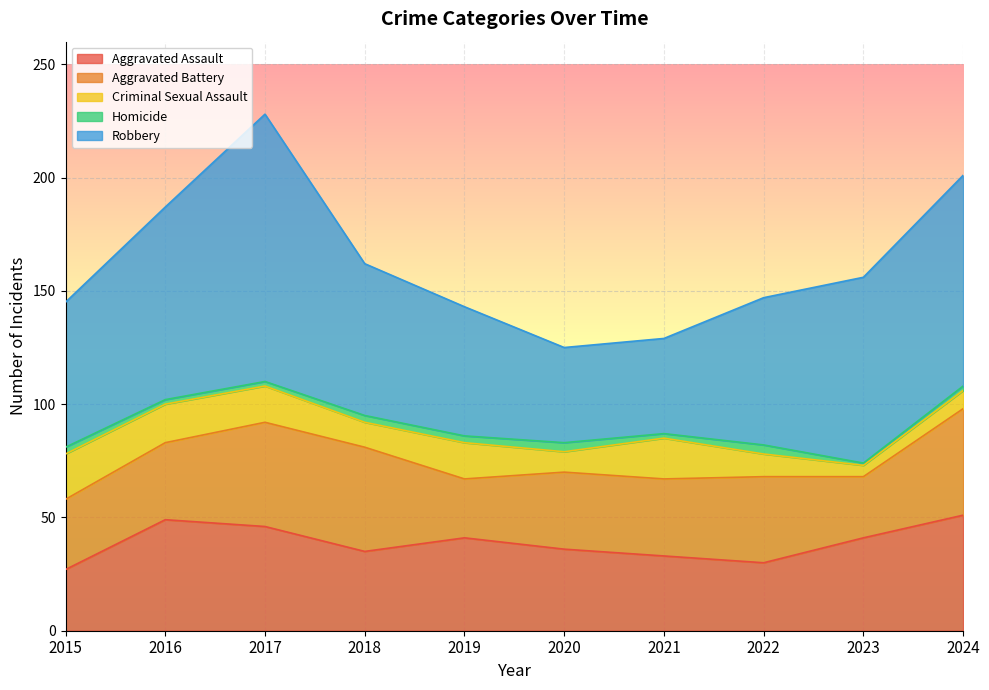

True or false: Aggravated Assault and Aggravated Battery cross at least once.

True